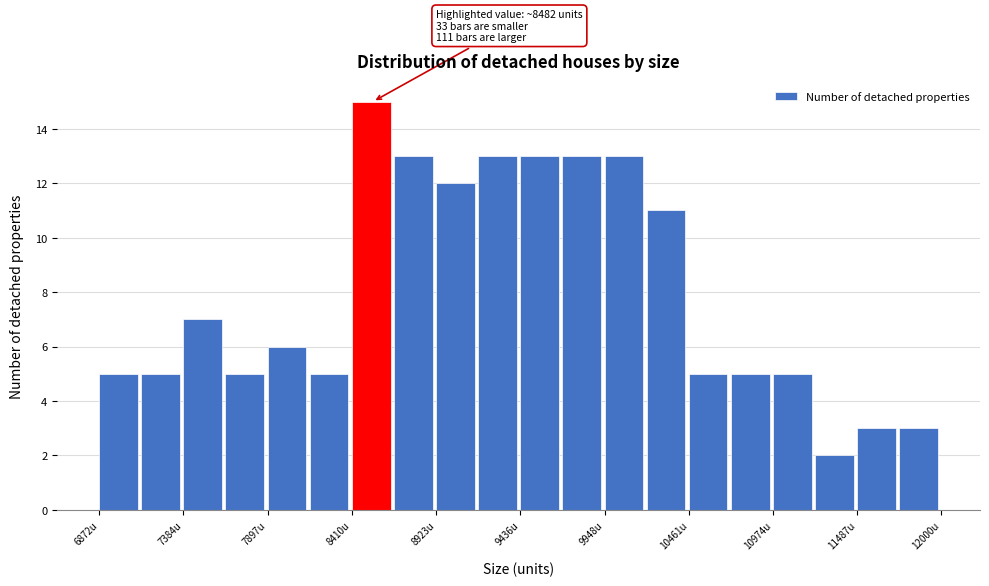

Read against the x-axis, roughly where is the centre of the tallest bar?

8500